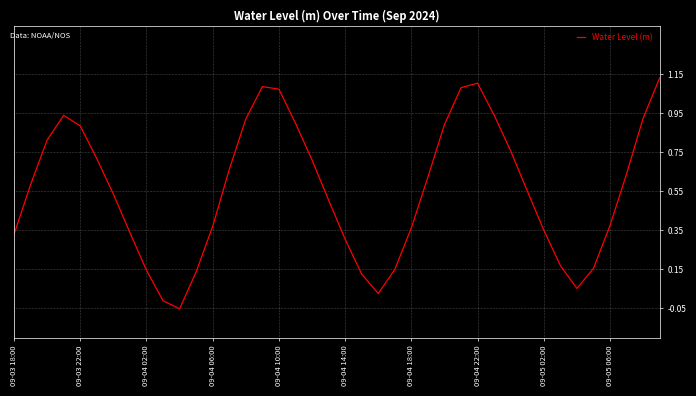

Where does the data first go above 0?

09-03 18:00